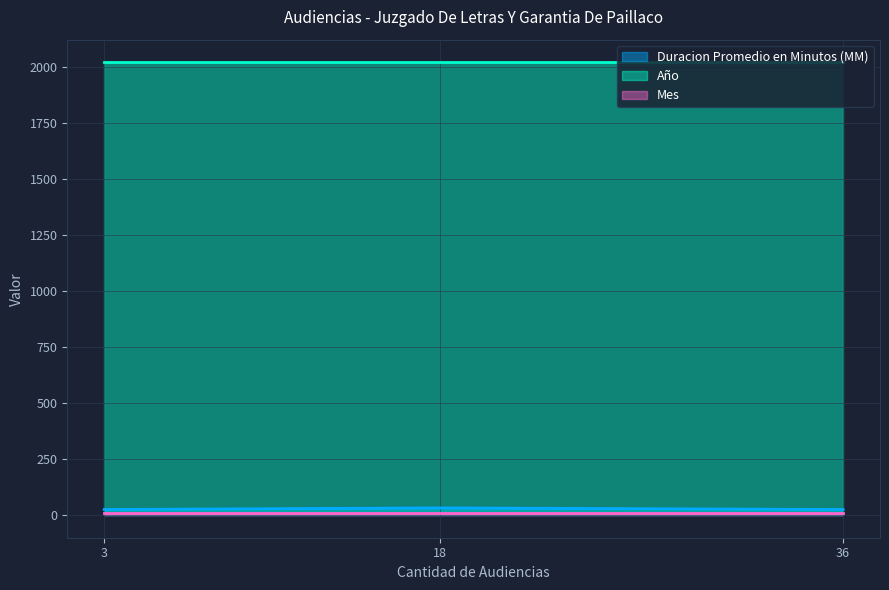

The value of Año at 3 is 617. True or false?

False